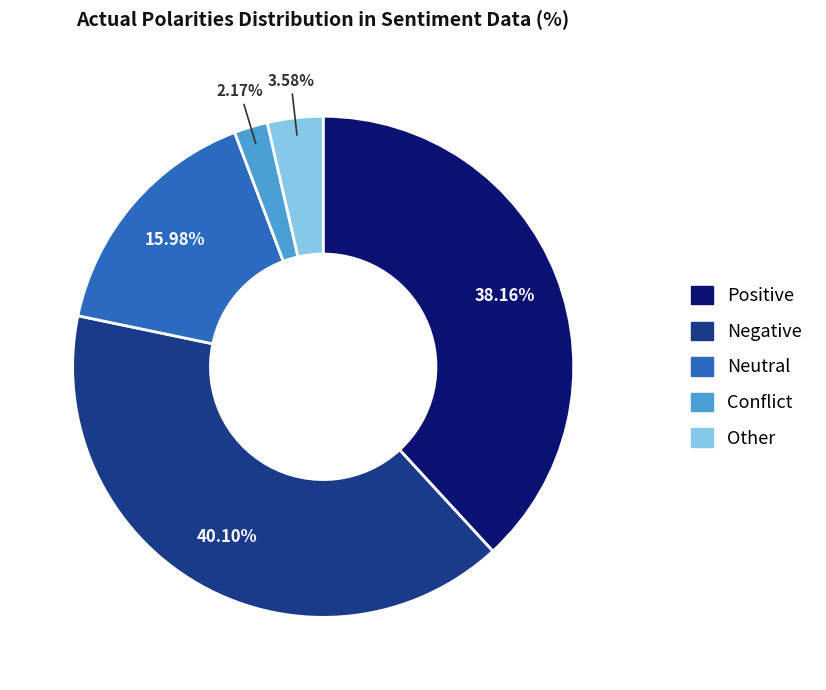

How many slices are in this pie chart?

5